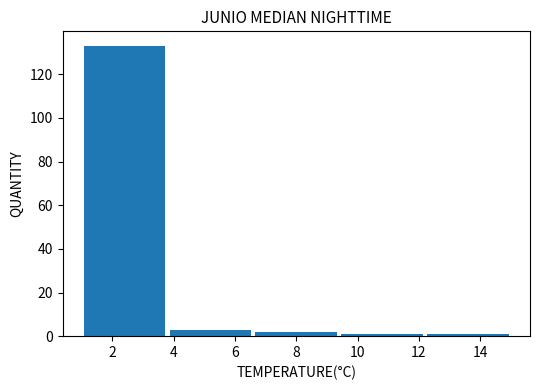

Over which range of the x-axis is the bar tallest?

1.0 to 3.8